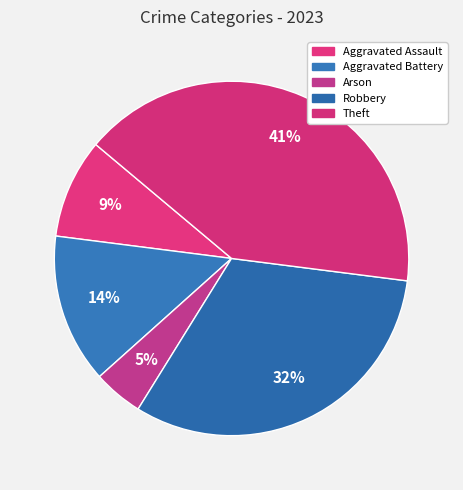

Rank the categories by value from highest to lowest.

Theft, Robbery, Aggravated Battery, Aggravated Assault, Arson